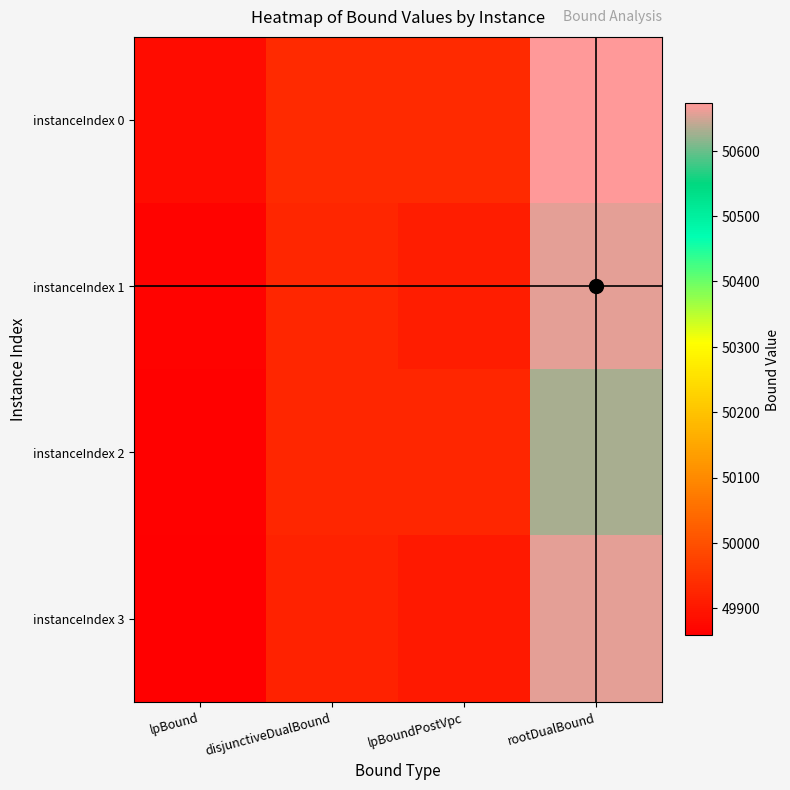

Reading right to left, extract all data points from this chart.

instanceIndex 0: rootDualBound=50672.5	lpBoundPostVpc=49934.8	disjunctiveDualBound=49934.8	lpBound=49882.0
instanceIndex 1: rootDualBound=50657.8	lpBoundPostVpc=49911.6	disjunctiveDualBound=49927.2	lpBound=49867.9
instanceIndex 2: rootDualBound=50628.2	lpBoundPostVpc=49925.8	disjunctiveDualBound=49925.8	lpBound=49864.8
instanceIndex 3: rootDualBound=50659.6	lpBoundPostVpc=49906.1	disjunctiveDualBound=49919.2	lpBound=49858.6